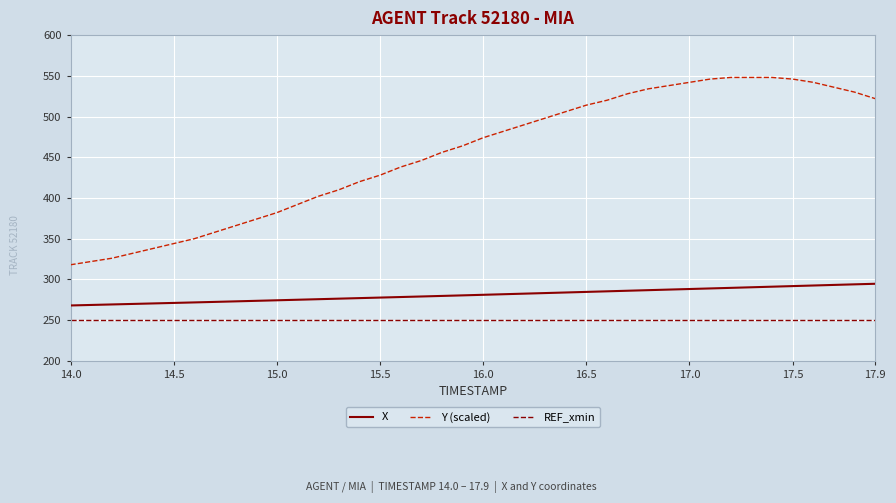

True or false: X and Y (scaled) cross at least once.

False